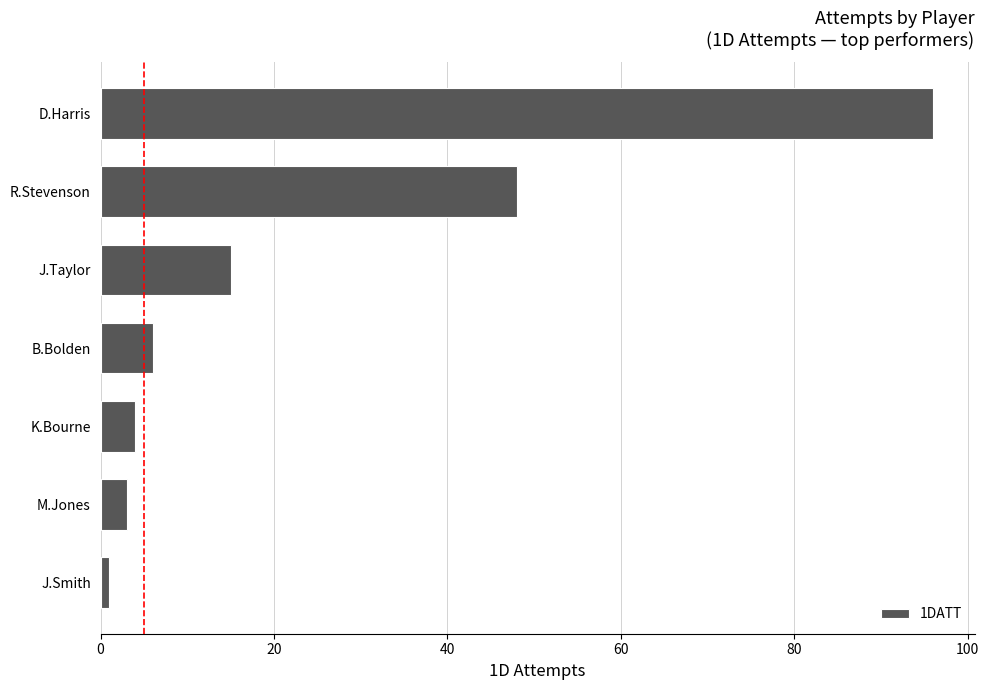

What is the sum of all values?

173